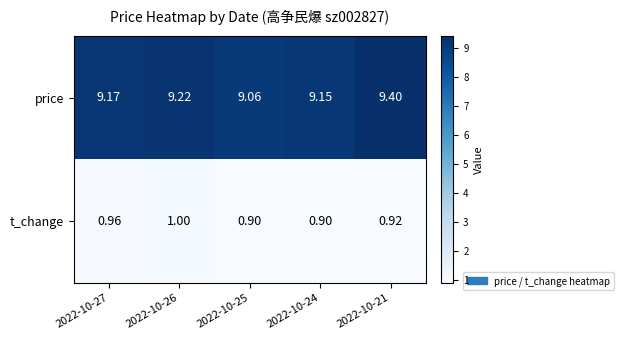

Rank the series by their average value, from lowest to highest.

t_change, price